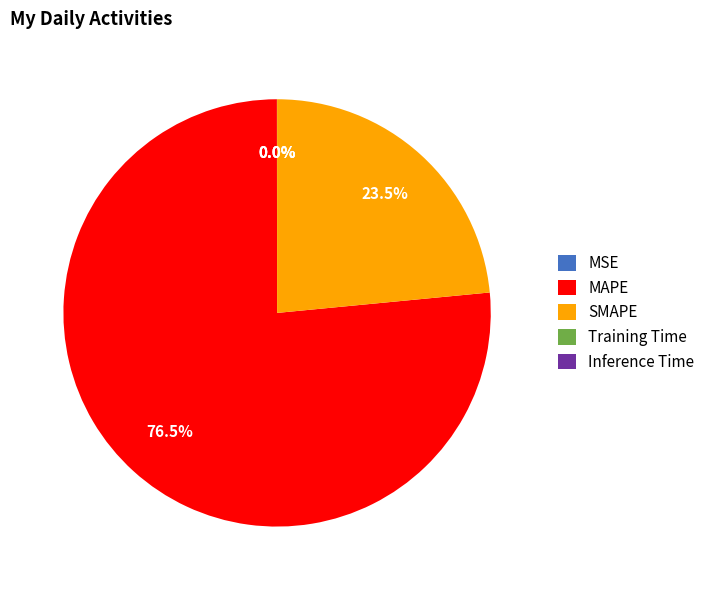

What is the majority slice?

MAPE